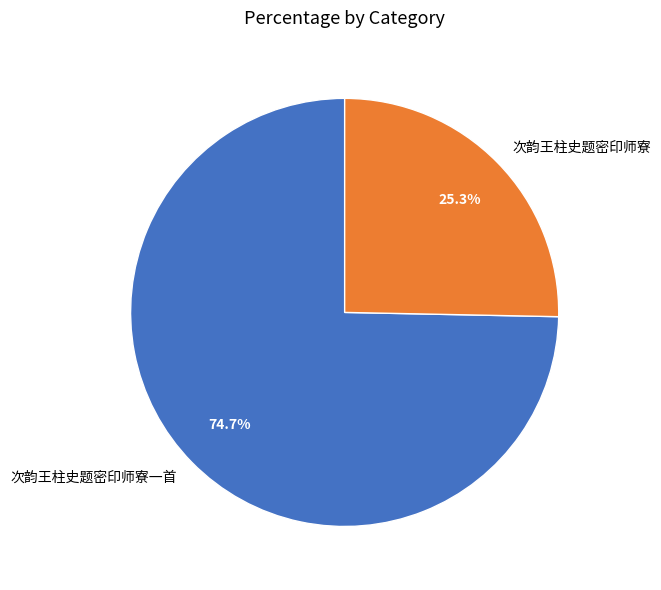

Combined, do 次韵王柱史题密印师寮 and 次韵王柱史题密印师寮一首 account for over 50%?

Yes